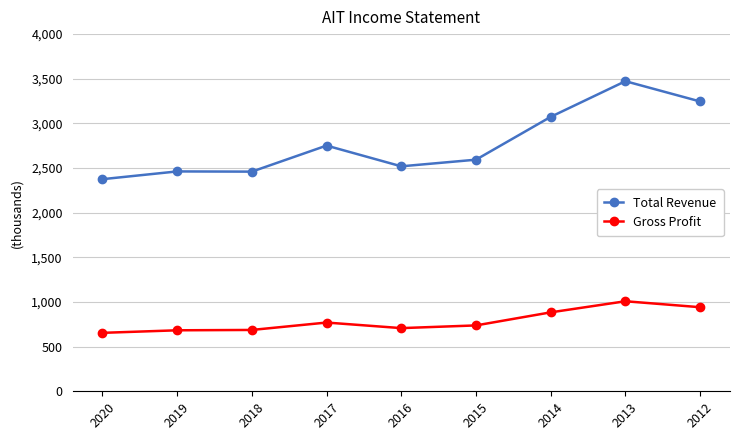

True or false: Total Revenue and Gross Profit cross at least once.

False